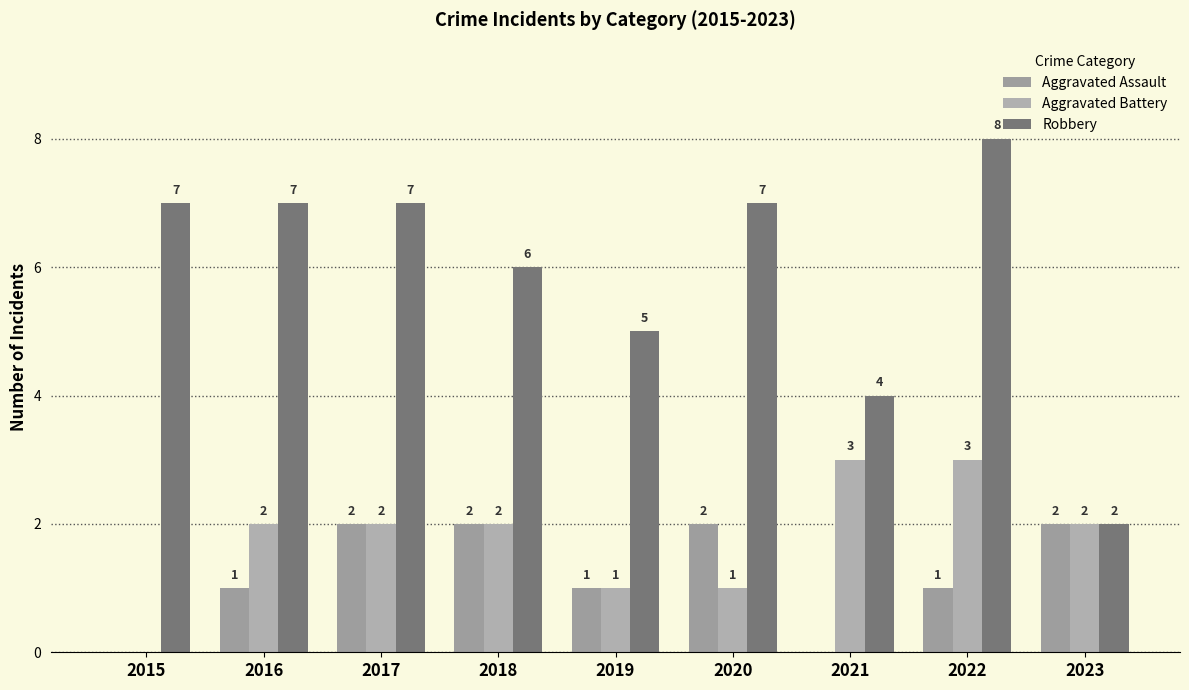

Does the chart contain stacked bars?

No